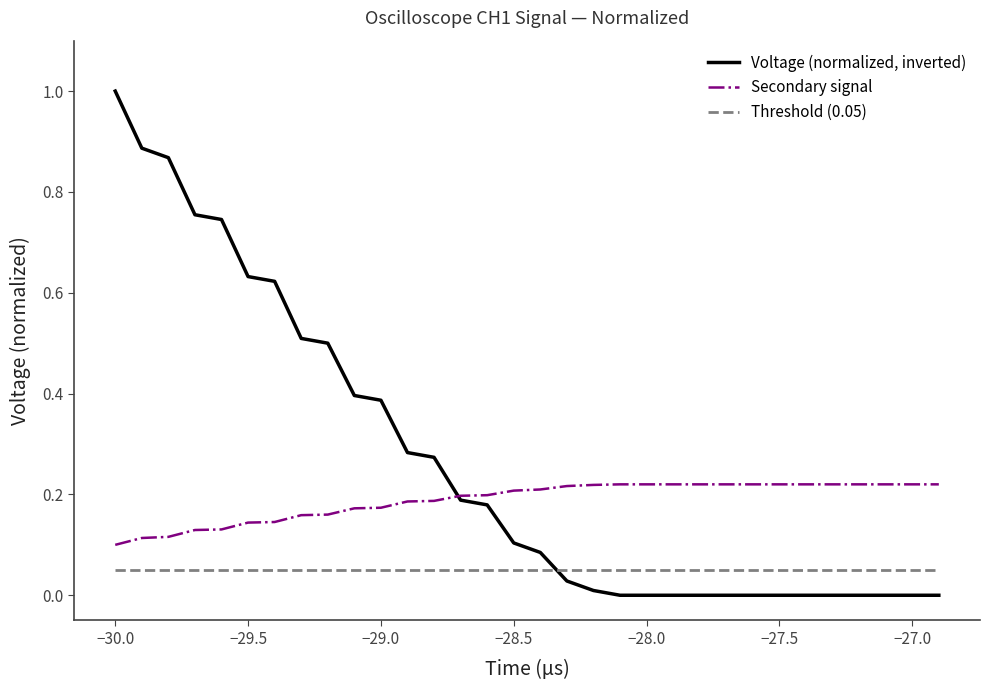

Which series has the widest spread of values?

Voltage (normalized, inverted)